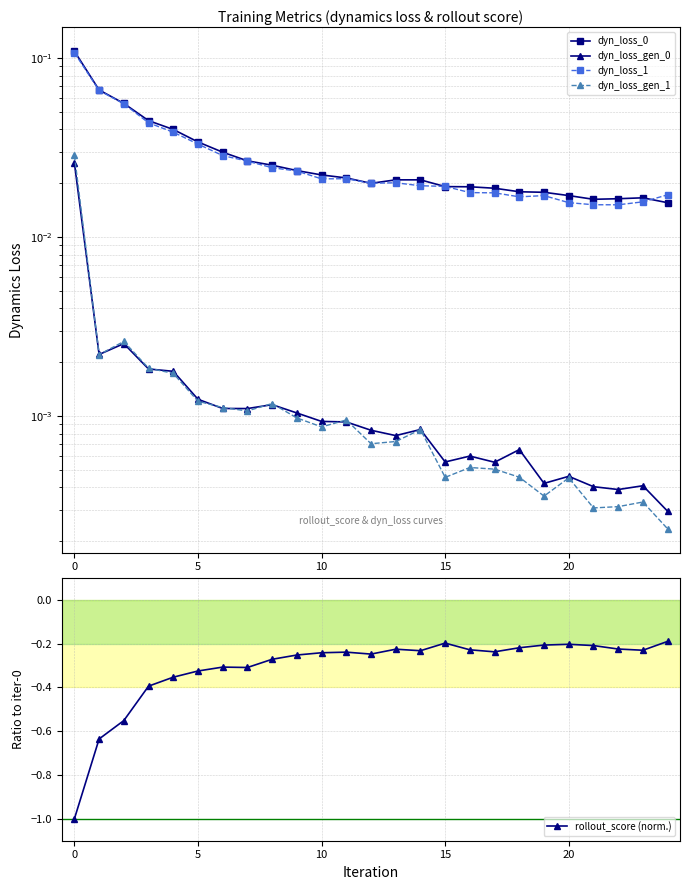

How many series are shown in this chart?

5